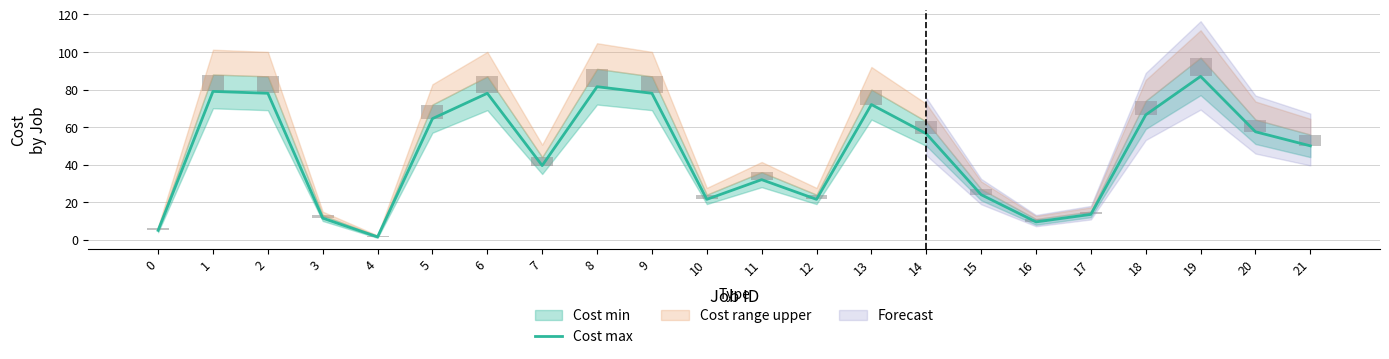

Reading left to right, extract all data points from this chart.

5.0	79.0	78.0	11.5	1.5	64.5	78.0	39.5	81.5	78.0	21.5	32.0	21.5	72.0	56.5	24.0	9.5	13.5	66.5	87.0	57.5	50.0